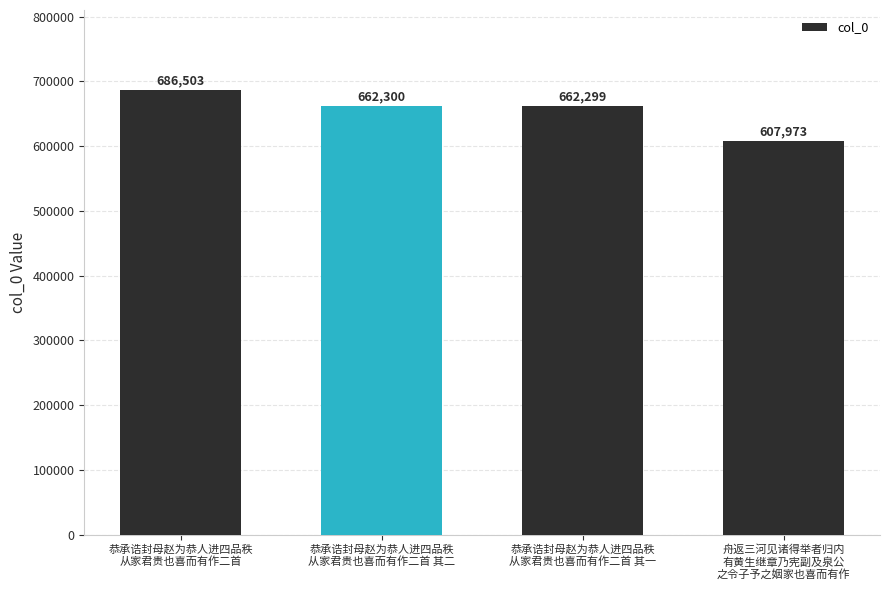

Reading right to left, what are all the values shown in this chart?

舟返三河见诸得举者归内
有黄生继章乃宪副及泉公
之令子予之姻家也喜而有作=607973	恭承诰封母赵为恭人进四品秩
从家君贵也喜而有作二首 其一=662299	恭承诰封母赵为恭人进四品秩
从家君贵也喜而有作二首 其二=662300	恭承诰封母赵为恭人进四品秩
从家君贵也喜而有作二首=686503